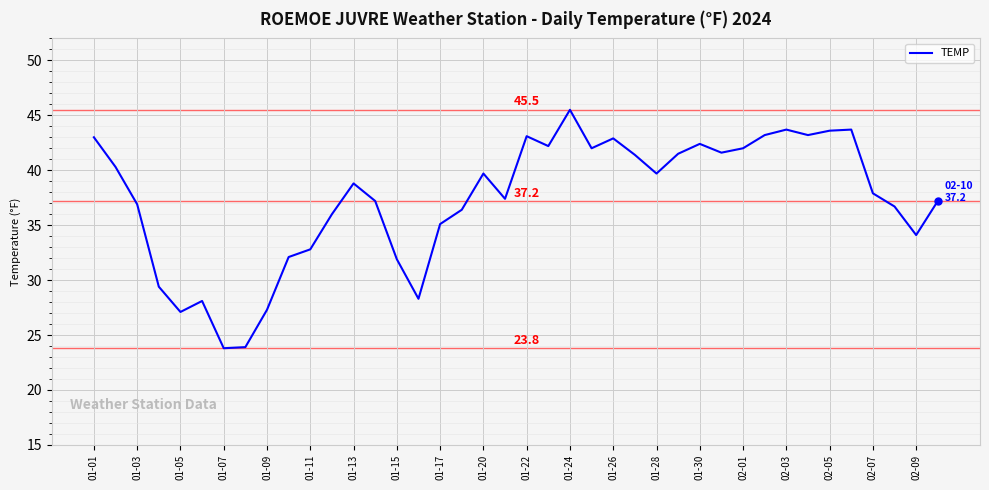

What is the difference between the maximum and minimum values?

21.7